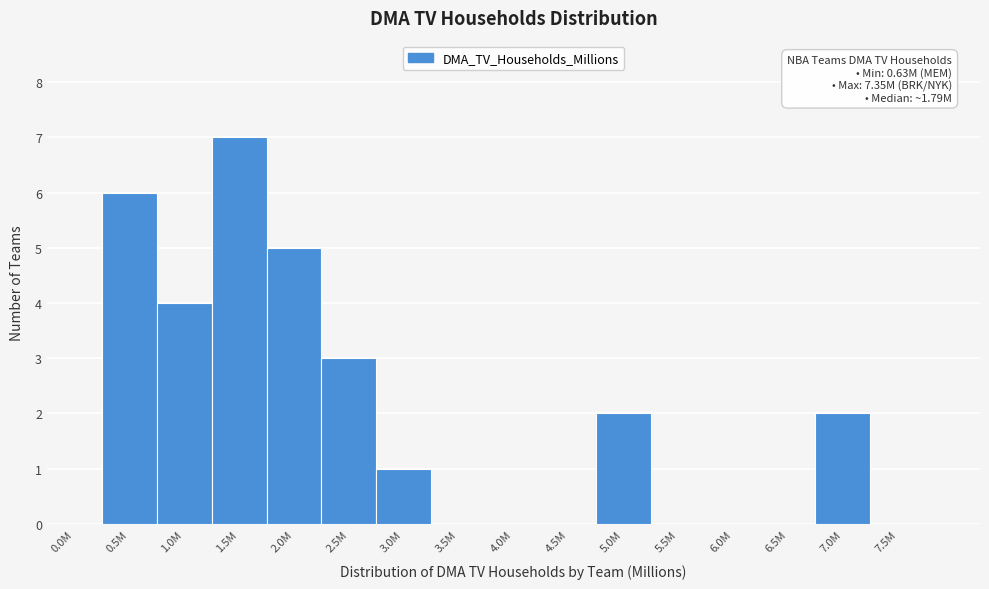

Reading right to left, extract all data points from this chart.

7.5M=0	7.0M=2	6.5M=0	6.0M=0	5.5M=0	5.0M=2	4.5M=0	4.0M=0	3.5M=0	3.0M=1	2.5M=3	2.0M=5	1.5M=7	1.0M=4	0.5M=6	0.0M=0